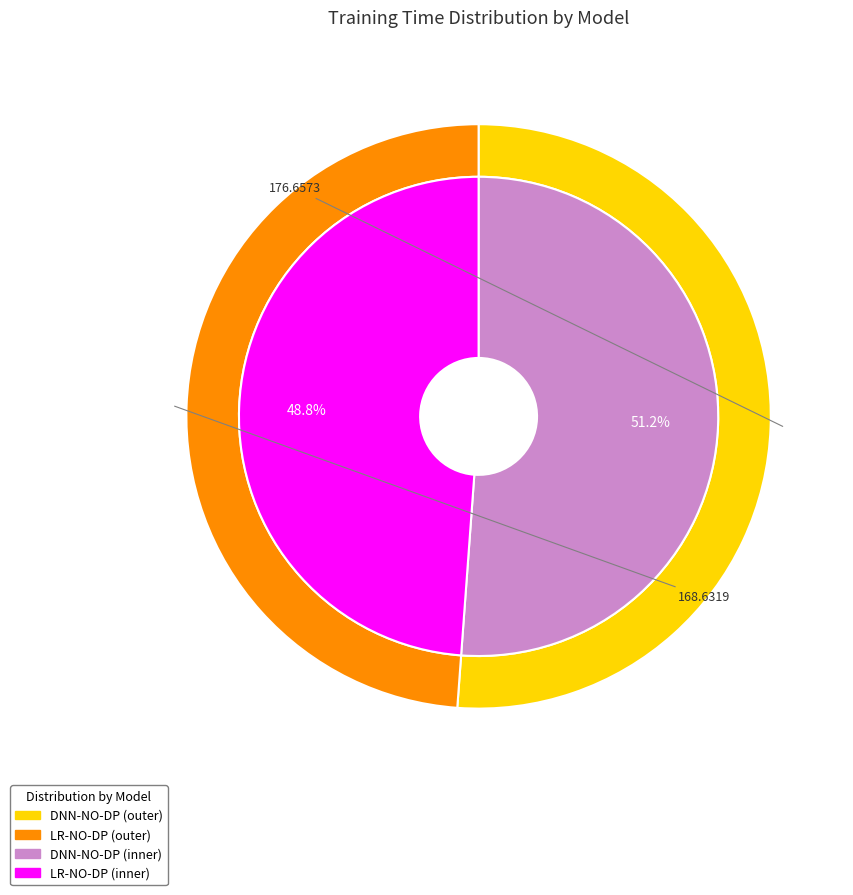

How many segments does this pie chart have?

4